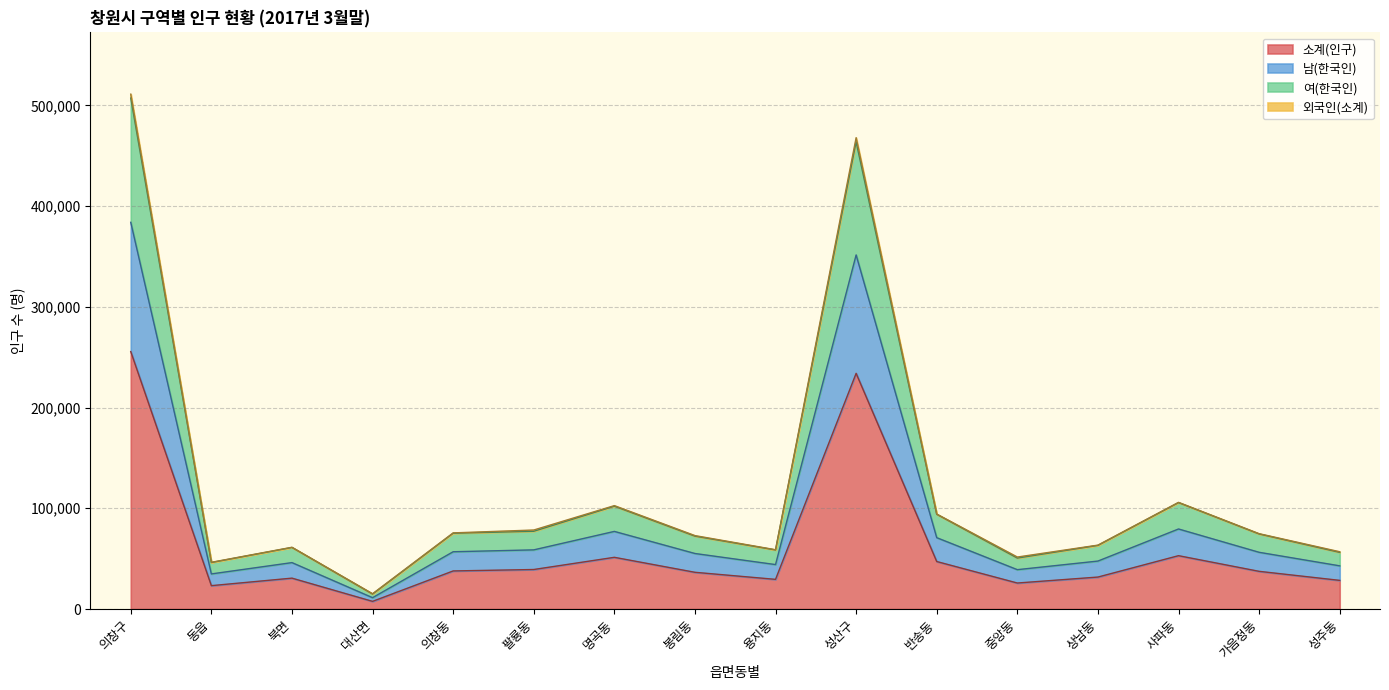

The 소계(인구) series shows 37779 at 의창동. True or false?

True